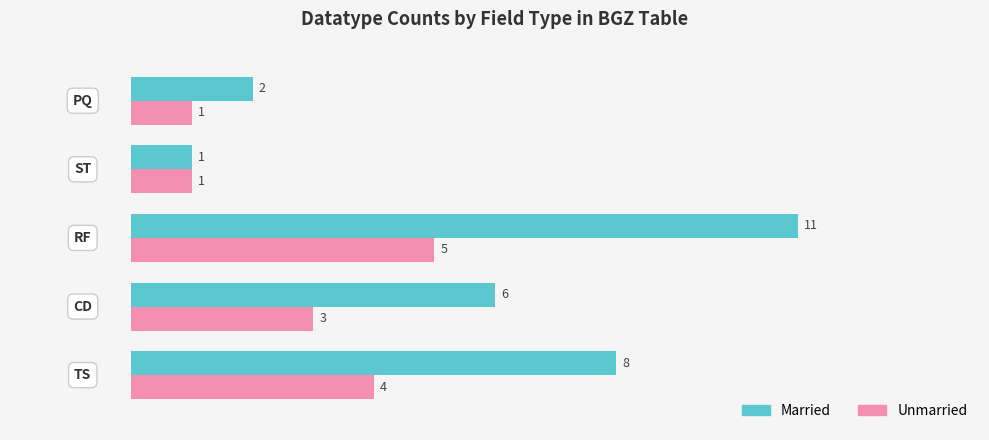

Which series has the largest range (max minus min)?

Married